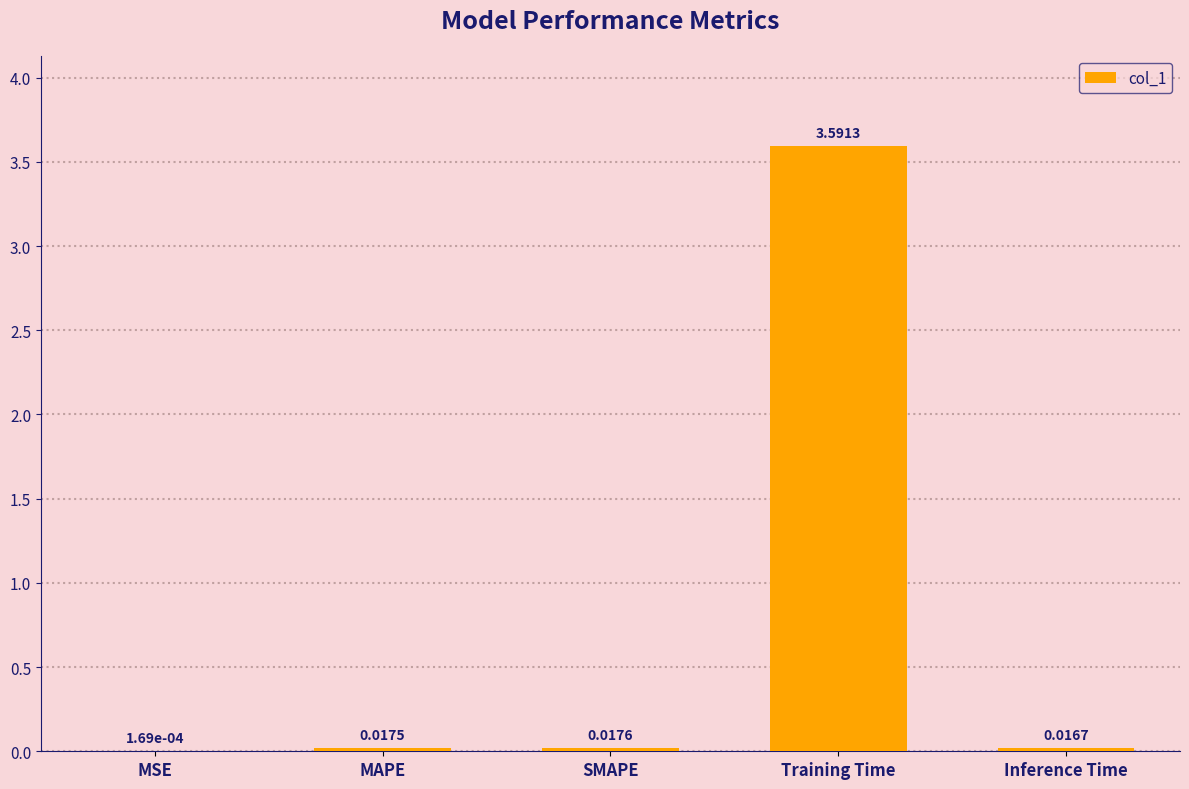

Which has a higher value, MSE or MAPE?

MAPE